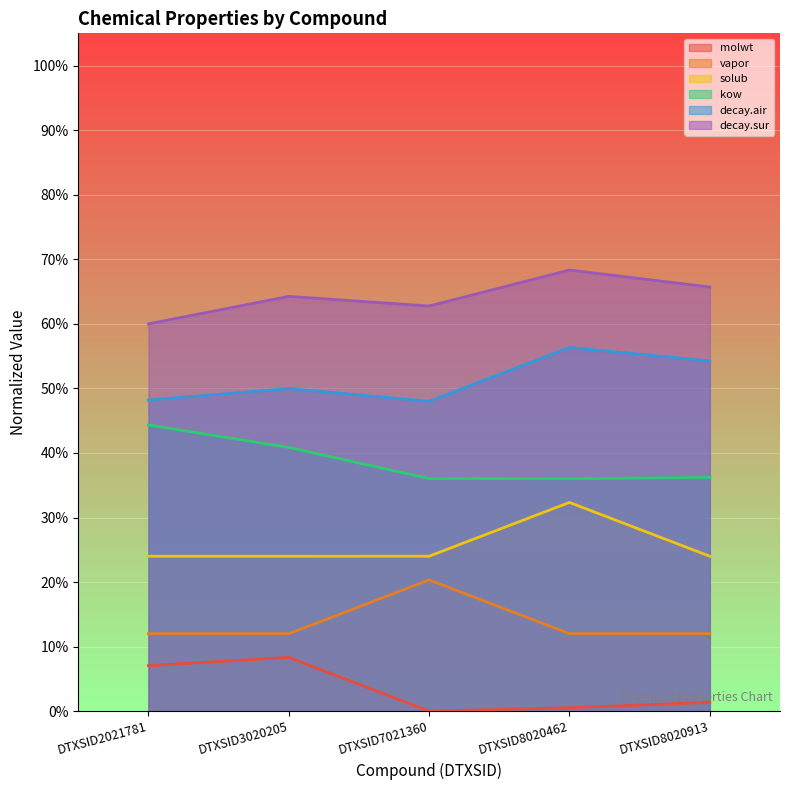

Is the value of kow at DTXSID8020462 greater than the value of decay.air at DTXSID7021360?

No